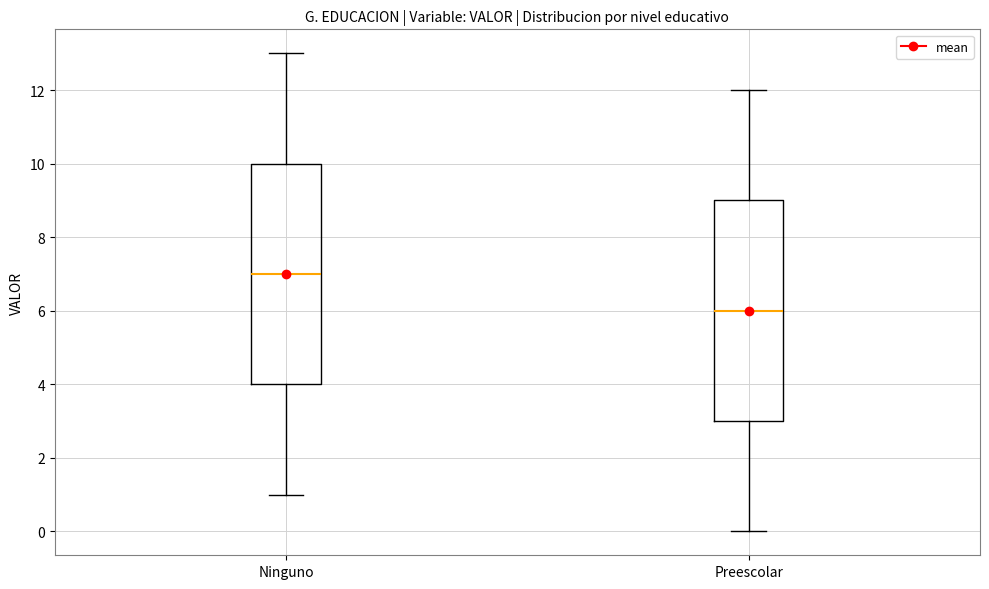

Where does the upper whisker of the box for Ninguno end on the y-axis? The values are not printed on the chart, so give them approximately, as read against the axis.

13